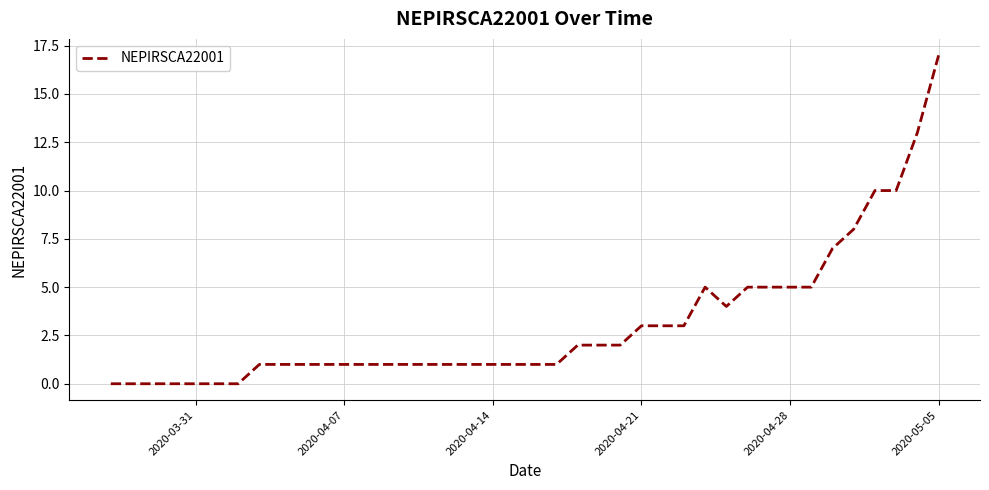

What is the maximum value shown in the chart?

17